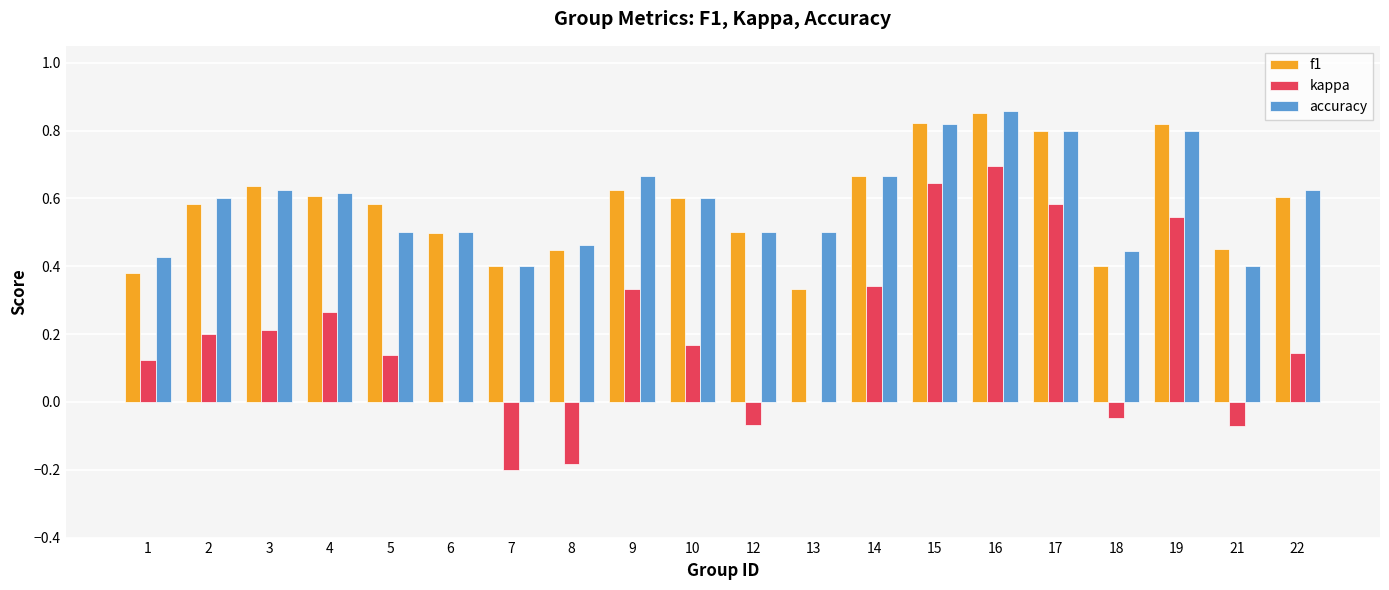

How many groups of bars are there?

20